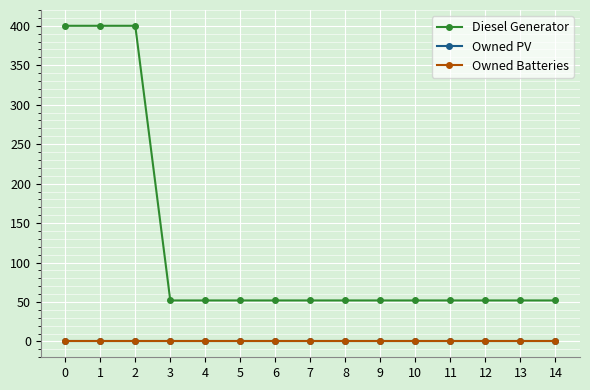

Which series has the largest range (max minus min)?

Diesel Generator